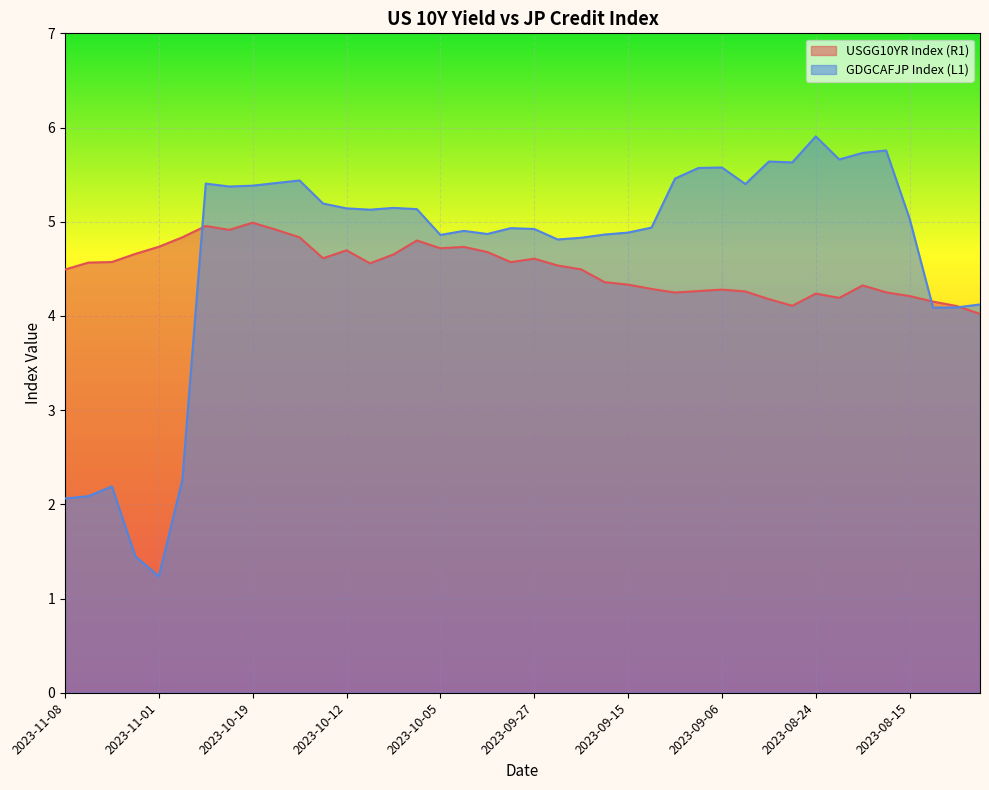

What are all the series names shown in the legend?

USGG10YR Index (R1), GDGCAFJP Index (L1)